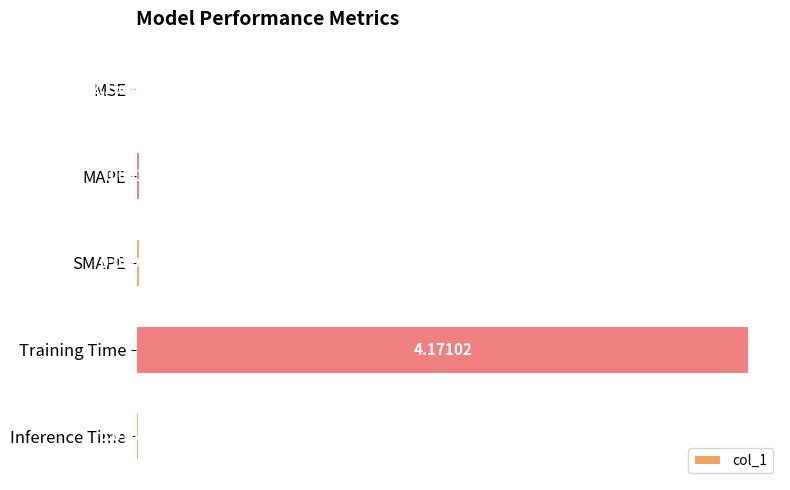

Between Training Time and MSE, which is larger?

Training Time